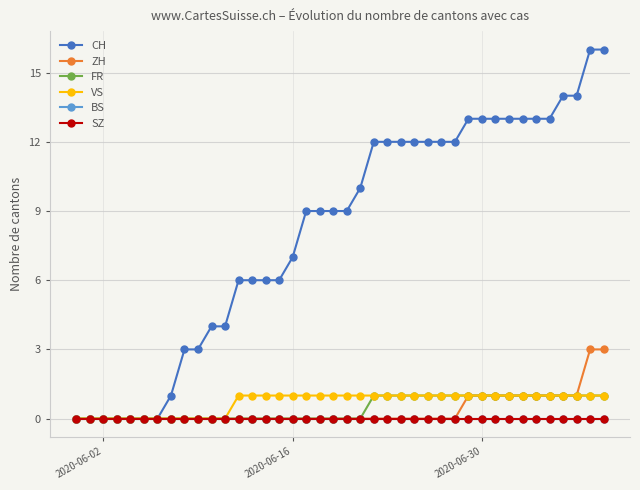

Does the chart have visible grid lines?

Yes